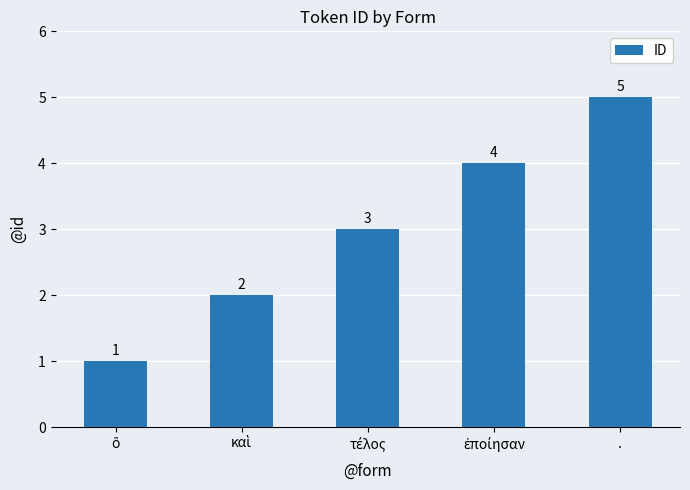

Reading left to right, what are all the values shown in this chart?

1	2	3	4	5